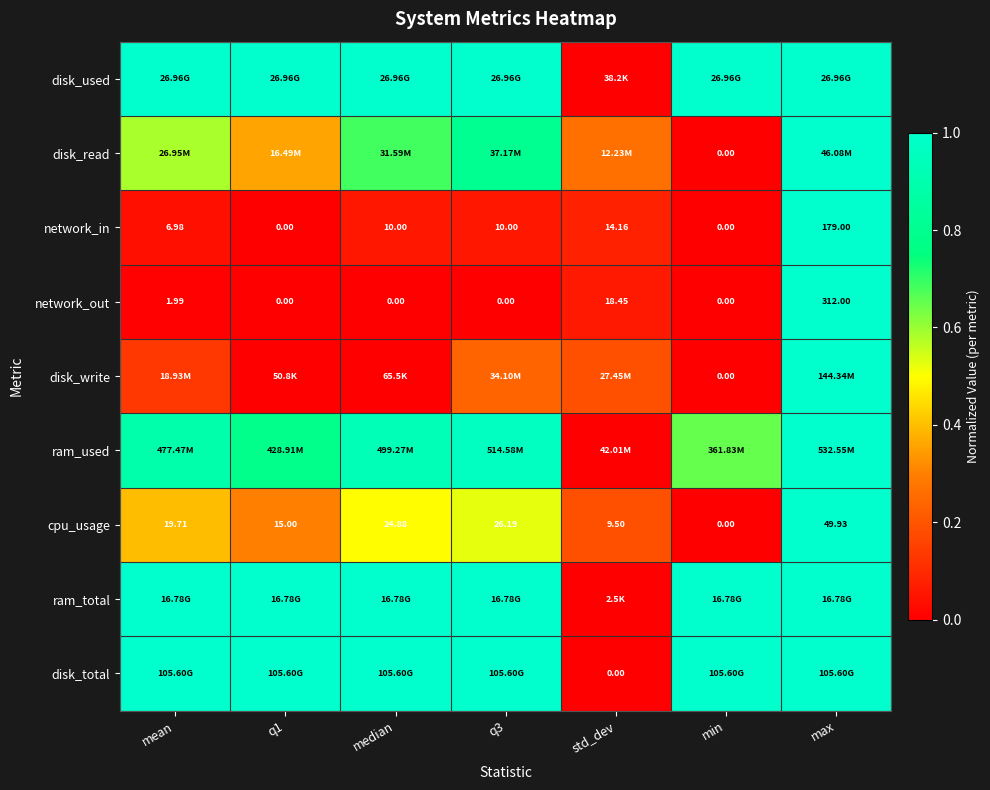

How many values in network_in are above zero?

5